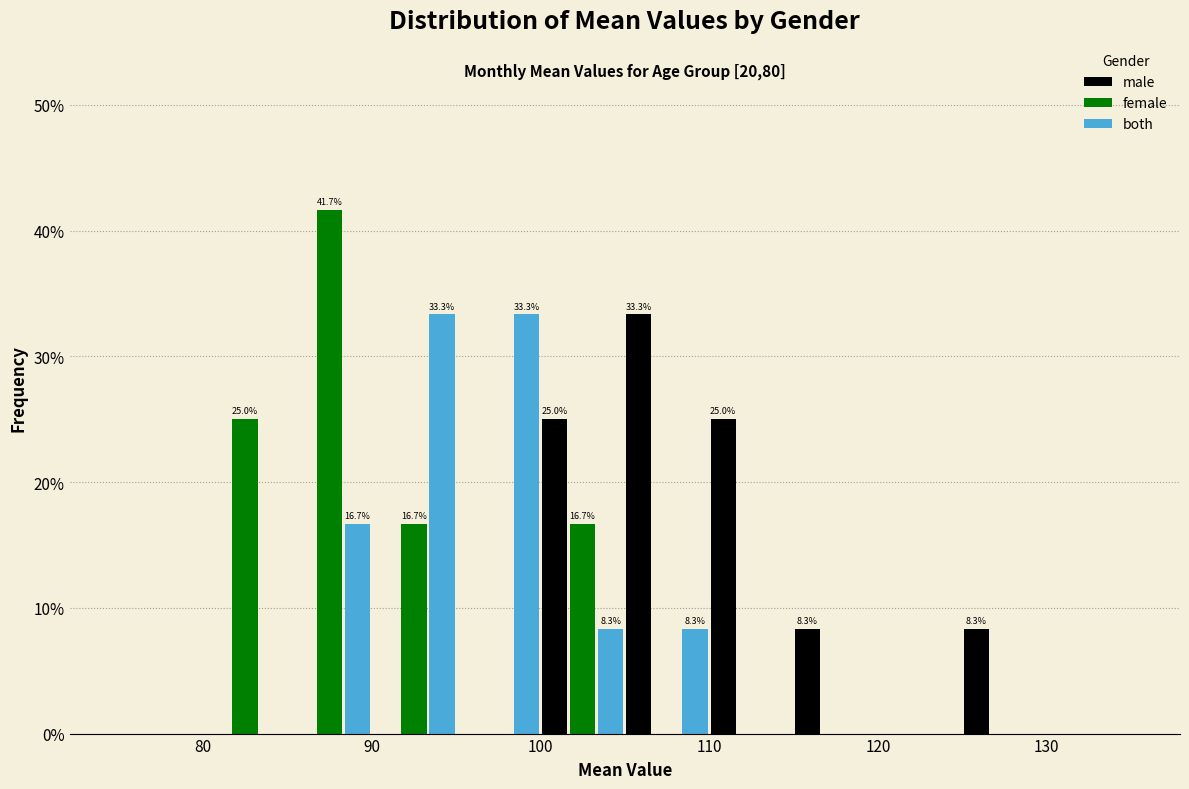

In the male series, which range on the x-axis has the tallest bar?

105 to 110